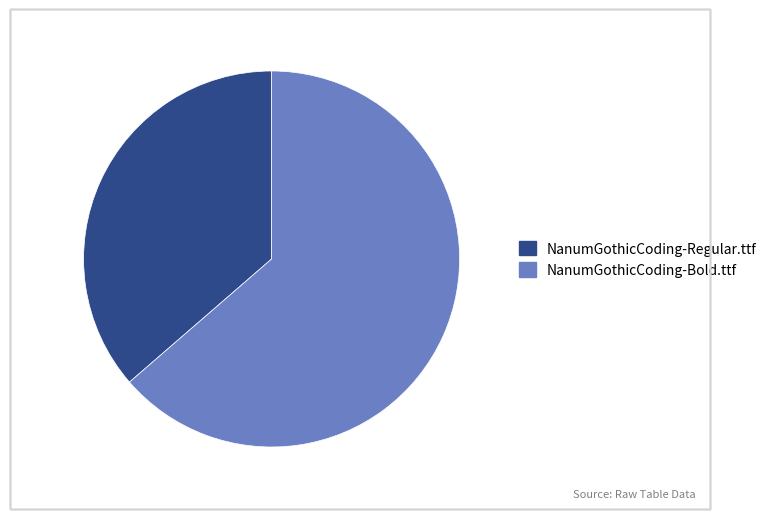

Rank the categories by value from lowest to highest.

NanumGothicCoding-Regular.ttf, NanumGothicCoding-Bold.ttf